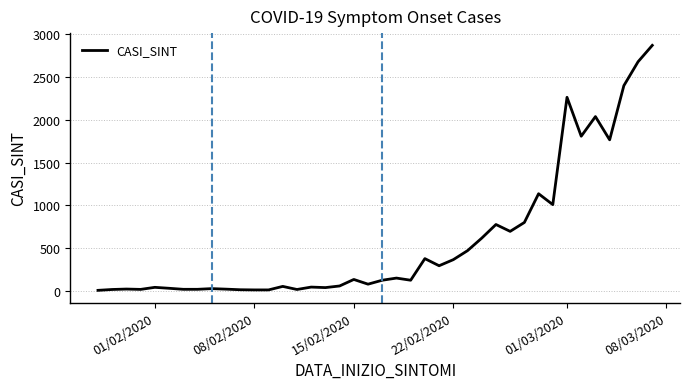

What is the average value?

587